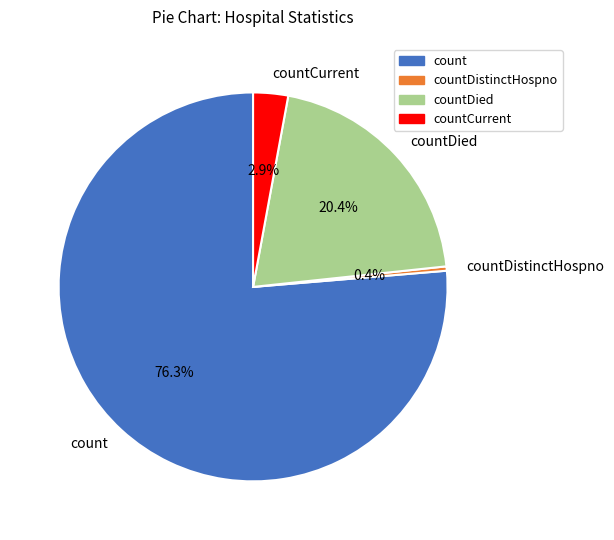

Which category has the smallest portion of the pie?

countDistinctHospno